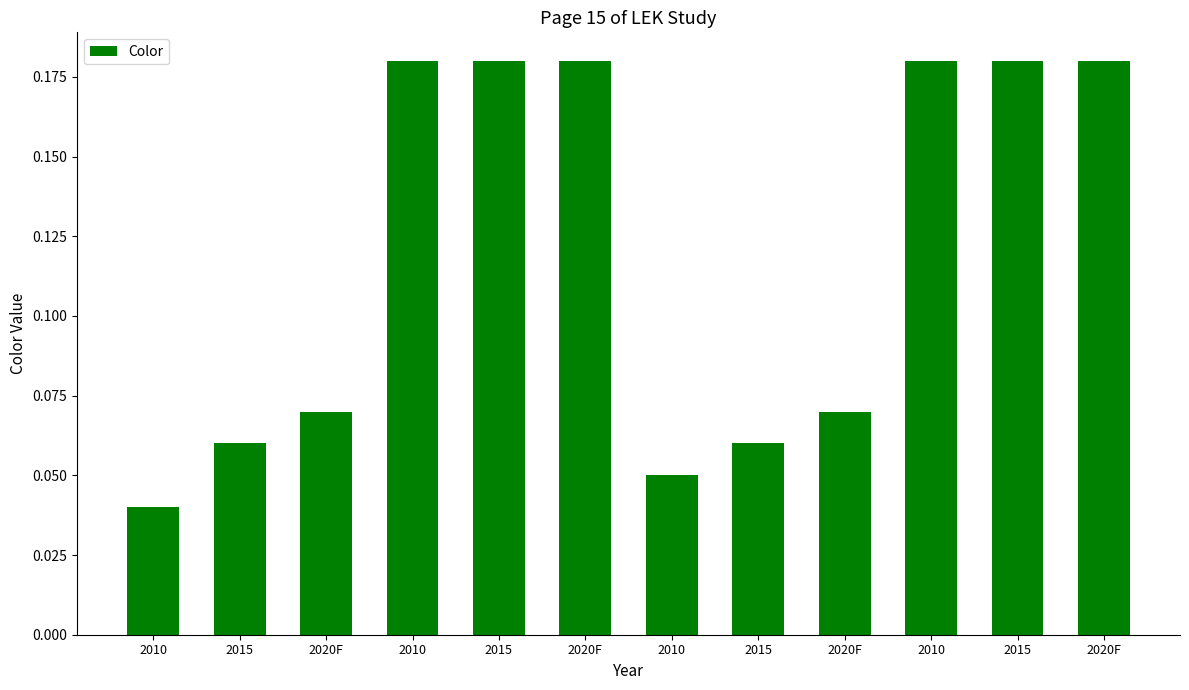

Does the chart contain any negative values?

No